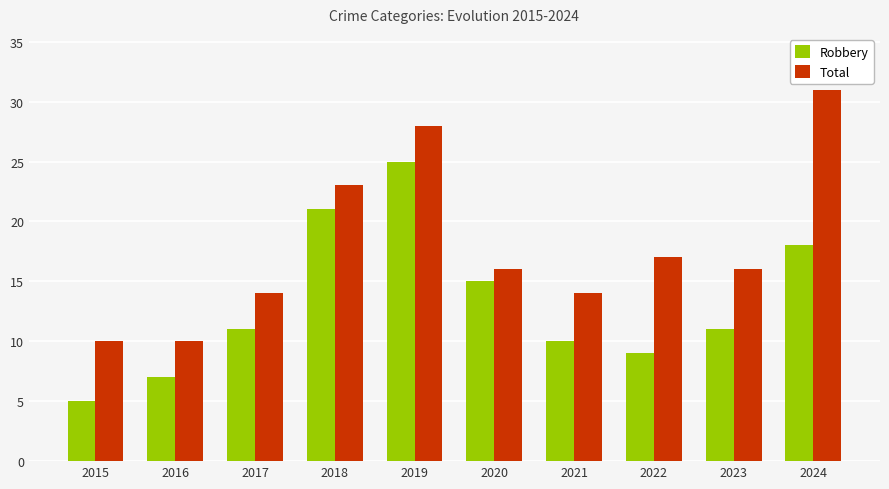

What is the average value of the Robbery series?

13